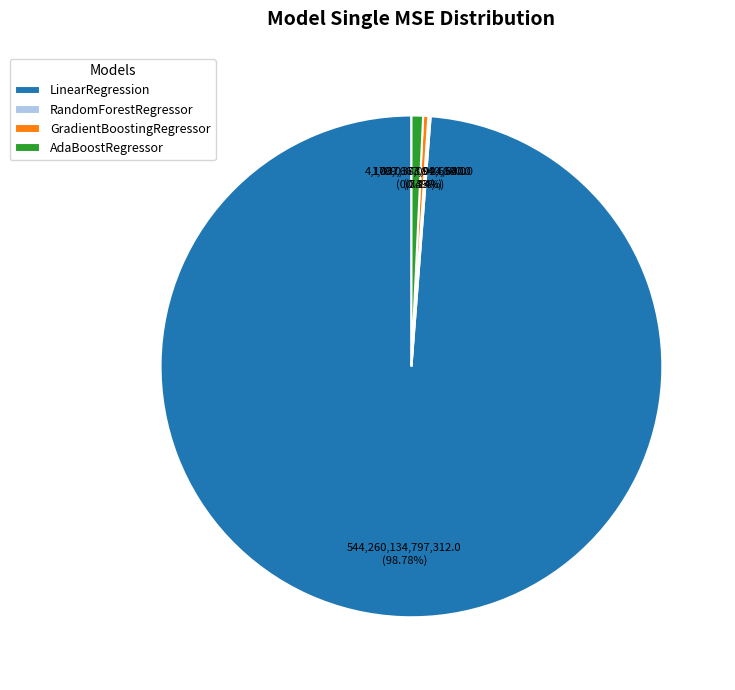

Which slice is the largest?

LinearRegression